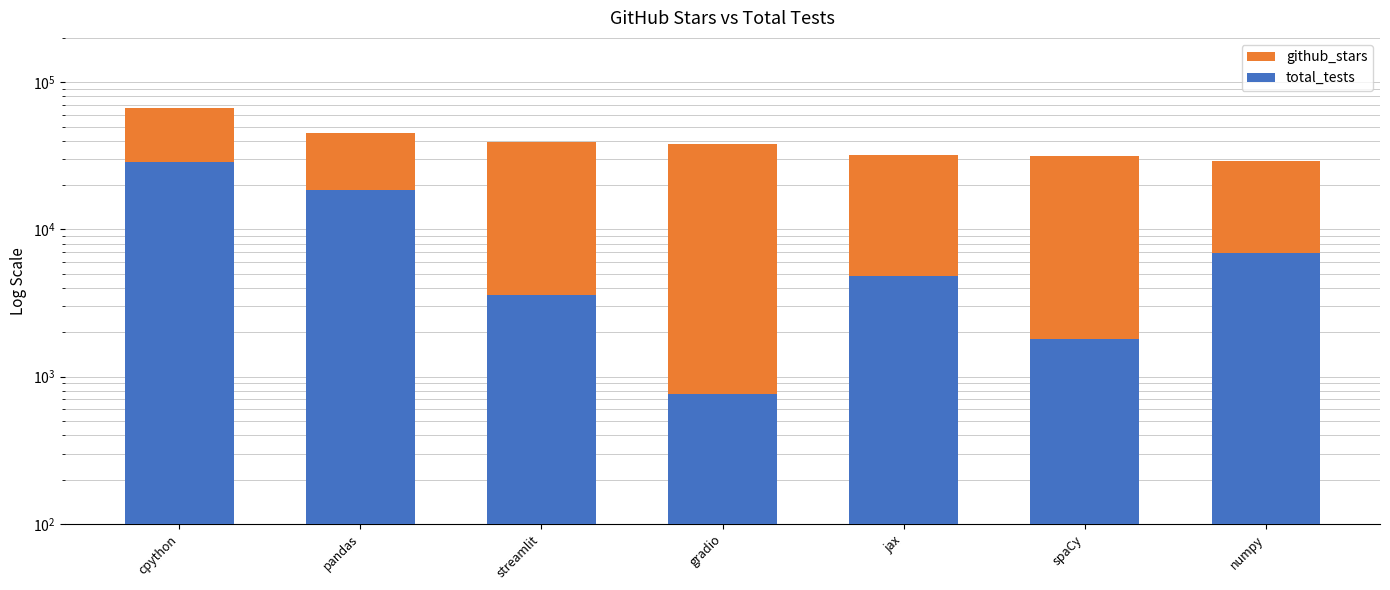

At which category is the sum across all series the highest?

cpython